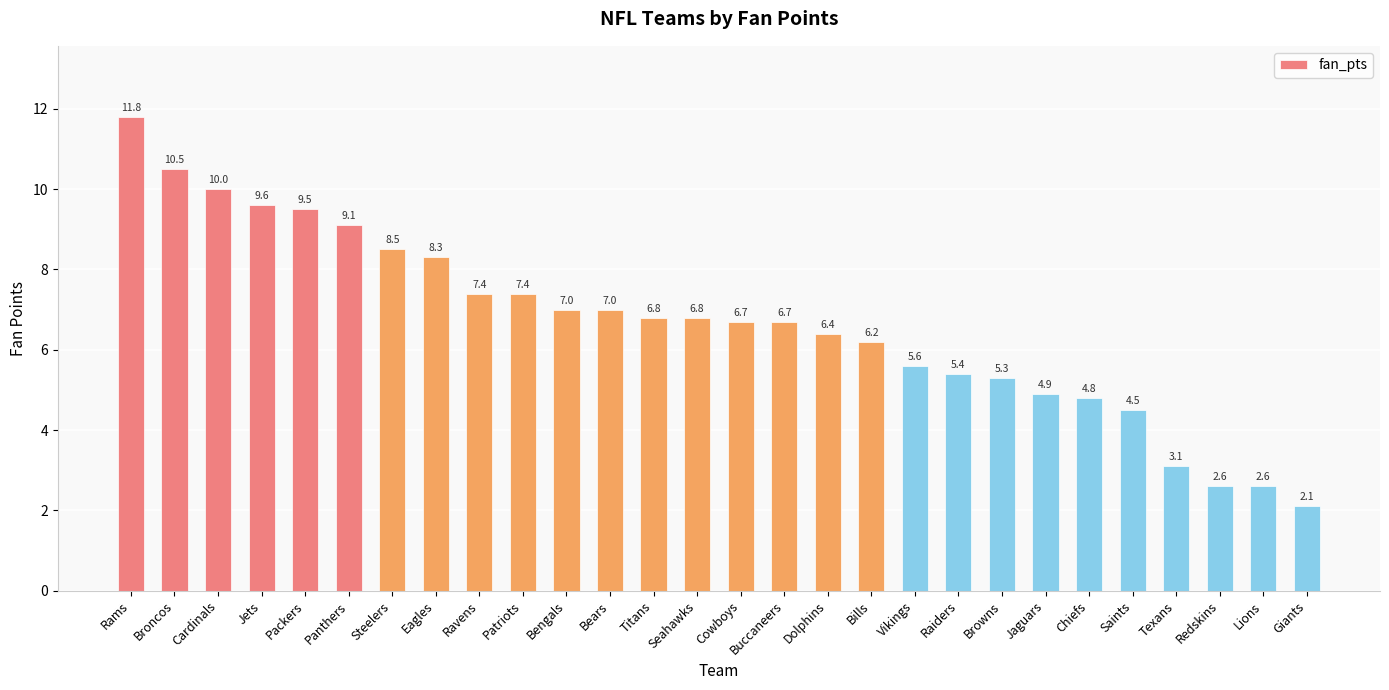

Which label corresponds to the largest value in the chart?

Rams